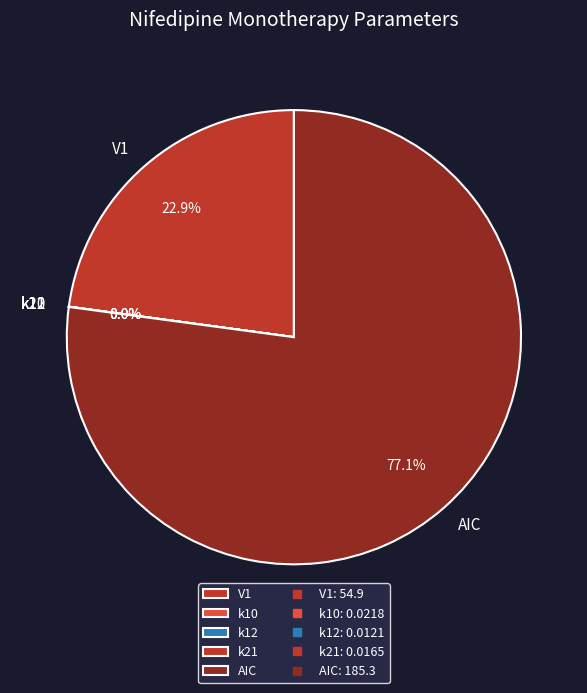

Which slice is the largest?

AIC